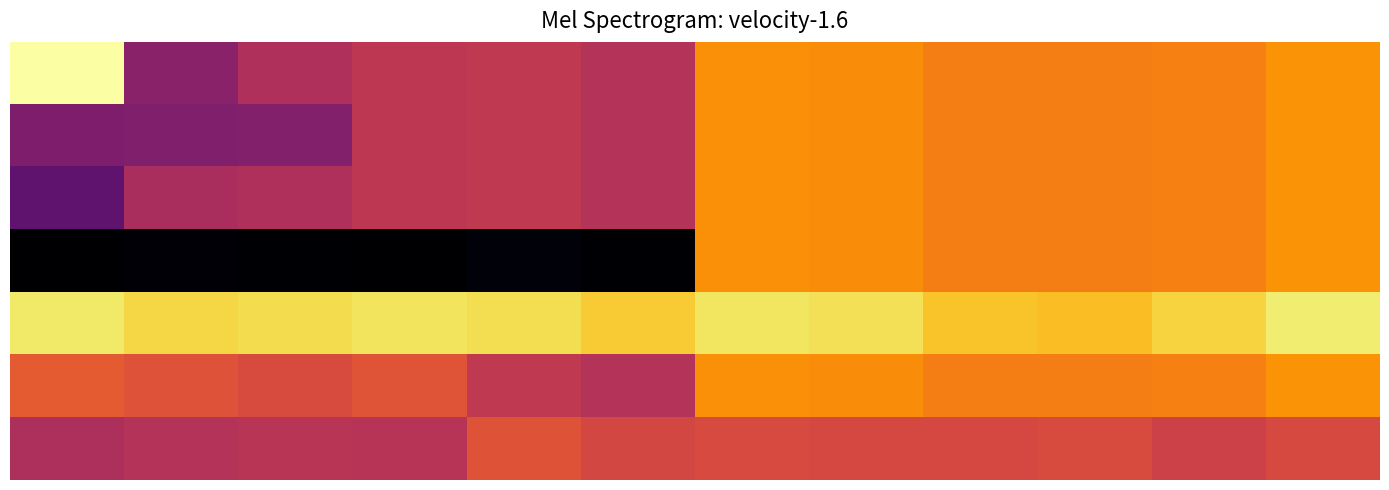

Reading left to right, list all the values displayed in this chart.

row_0: 0=651.1	1=277.4	2=333.4	3=355.5	4=359.3	5=341.4	6=504.3	7=499.1	8=480.9	9=481.0	10=483.6	11=508.4
row_1: 0=259.3	1=261.7	2=267.0	3=355.5	4=359.3	5=341.4	6=504.3	7=499.1	8=480.9	9=481.0	10=483.6	11=508.4
row_2: 0=214.4	1=323.7	2=333.4	3=355.5	4=359.3	5=341.4	6=504.3	7=499.1	8=480.9	9=481.0	10=483.6	11=508.4
row_3: 0=51.5	1=59.0	2=53.0	3=50.5	4=60.8	5=54.6	6=504.3	7=499.1	8=480.9	9=481.0	10=483.6	11=508.4
row_4: 0=614.4	1=590.4	2=599.1	3=608.6	4=601.7	5=577.3	6=609.8	7=602.8	8=567.7	9=560.7	10=587.7	11=619.9
row_5: 0=427.3	1=412.4	2=401.6	3=417.7	4=359.3	5=341.4	6=504.3	7=499.1	8=480.9	9=481.0	10=483.6	11=508.4
row_6: 0=329.6	1=341.0	2=346.3	3=345.1	4=415.5	5=392.4	6=398.8	7=395.4	8=394.0	9=401.3	10=379.6	11=397.0